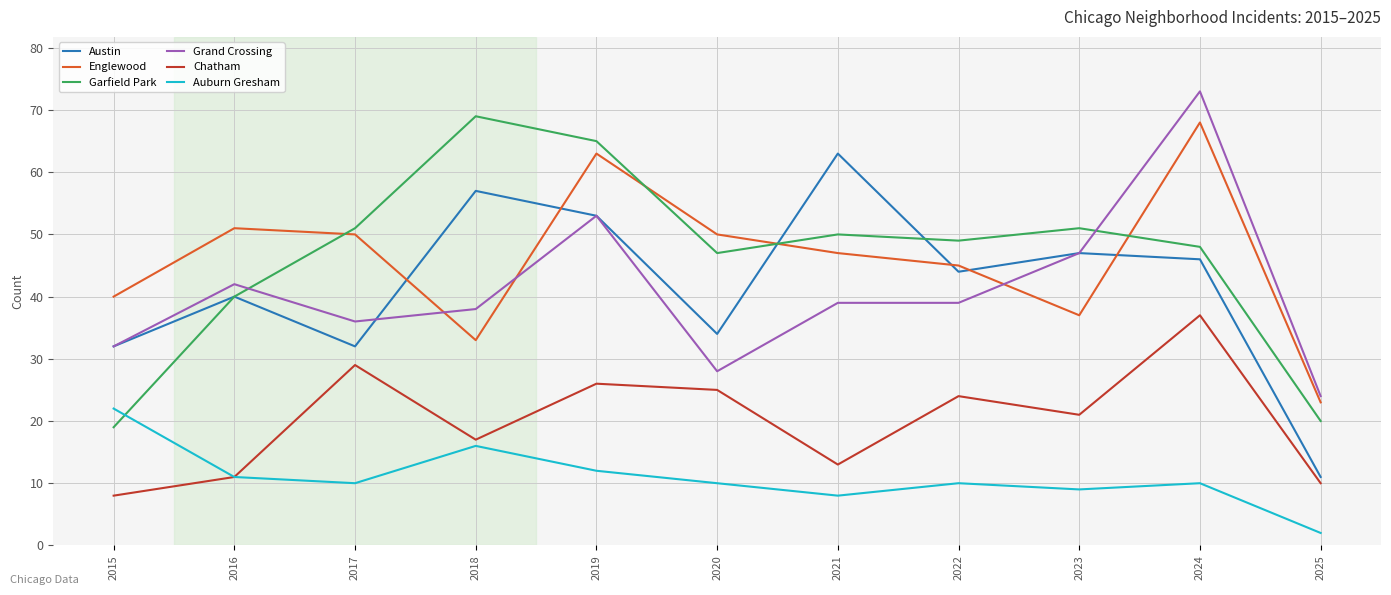

At which category is the sum across all series the highest?

2024